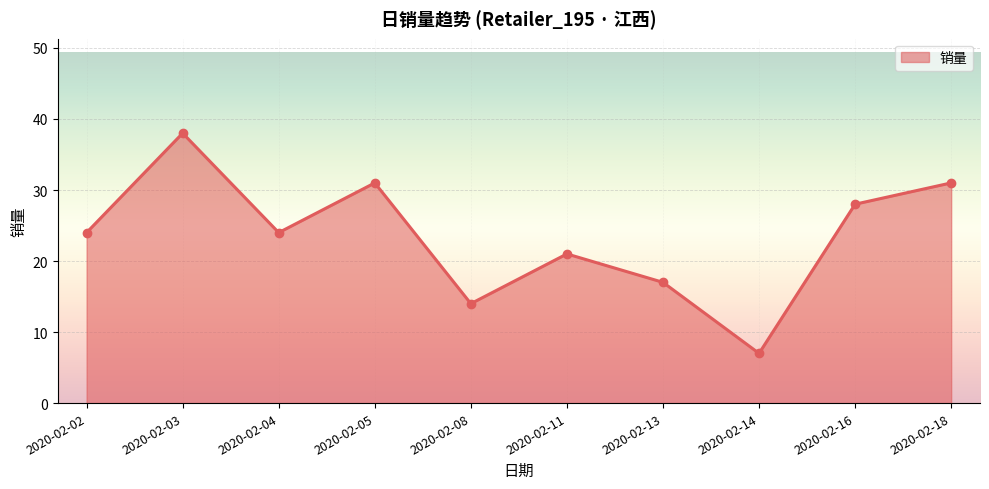

The value at 2020-02-16 is 4. True or false?

False